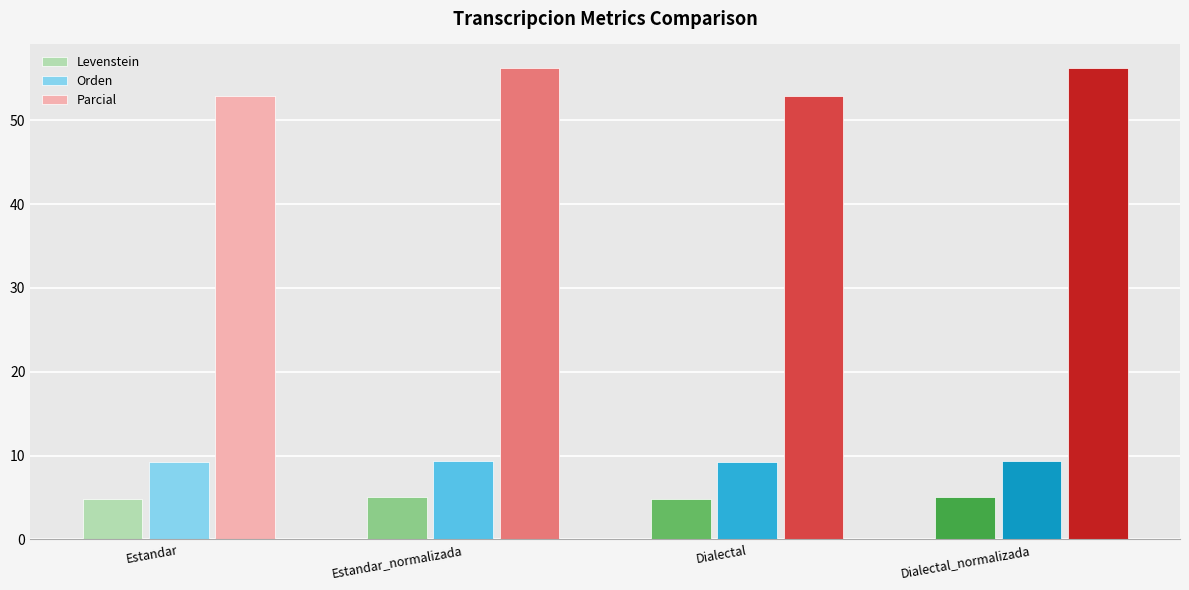

The Parcial series shows 34.2 at Estandar_normalizada. True or false?

False